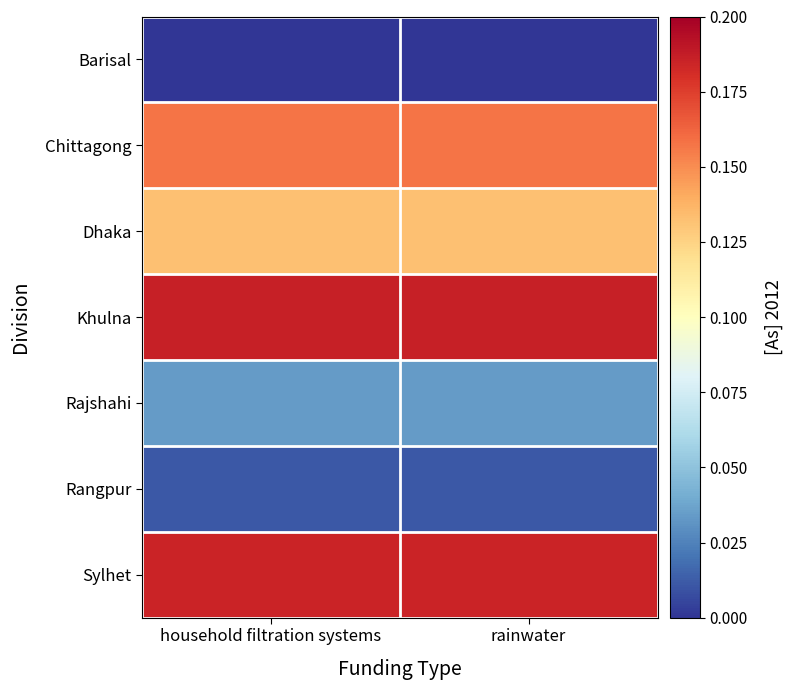

Which series has the largest total across all categories?

Khulna